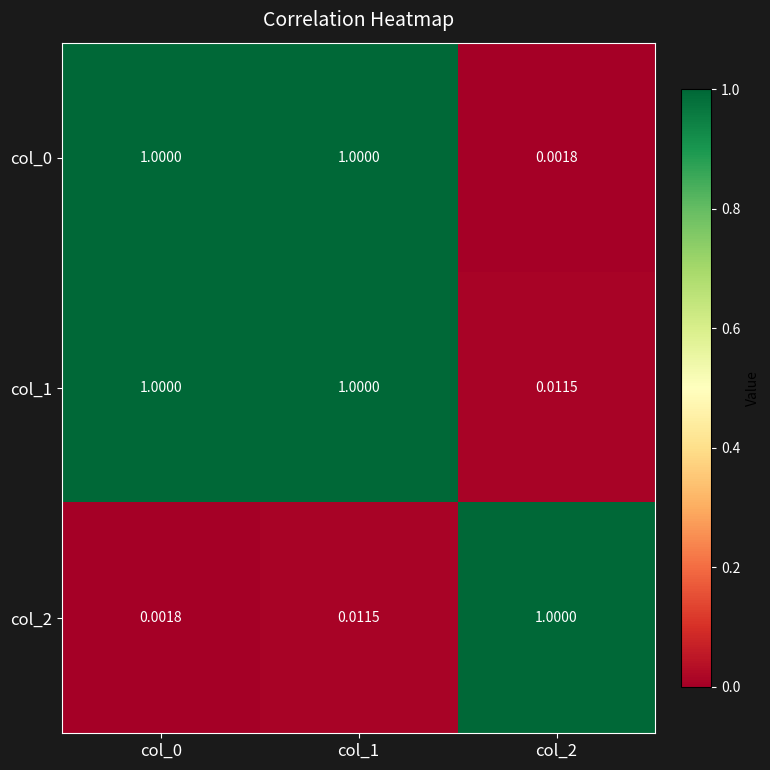

Is the value of col_2 at col_0 greater than the value of col_0 at col_0?

No